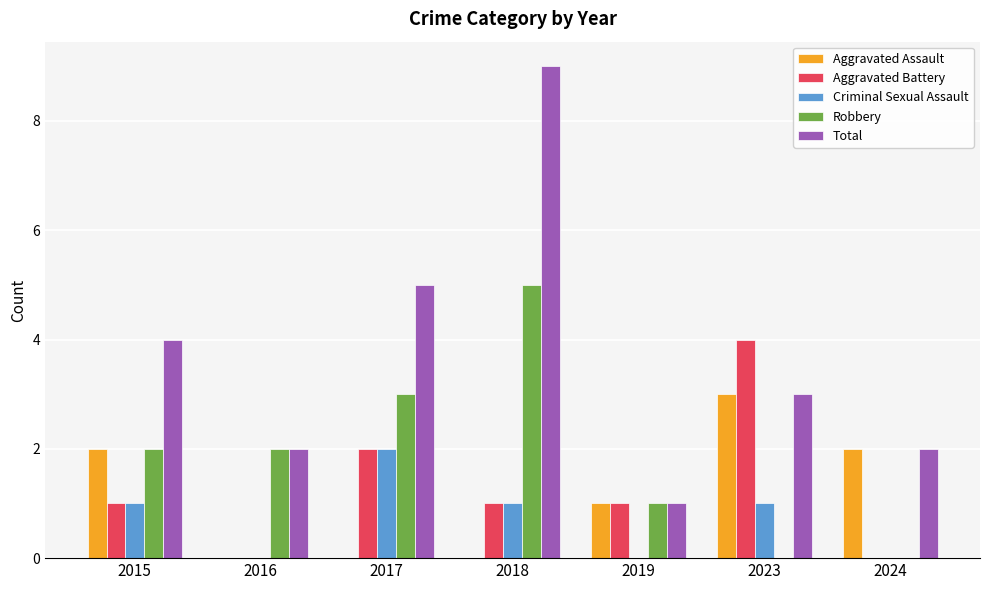

Reading left to right, transcribe all the data shown in this chart.

Aggravated Assault: 2015=2	2016=0	2017=0	2018=0	2019=1	2023=3	2024=2
Aggravated Battery: 2015=1	2016=0	2017=2	2018=1	2019=1	2023=4	2024=0
Criminal Sexual Assault: 2015=1	2016=0	2017=2	2018=1	2019=0	2023=1	2024=0
Robbery: 2015=2	2016=2	2017=3	2018=5	2019=1	2023=0	2024=0
Total: 2015=4	2016=2	2017=5	2018=9	2019=1	2023=3	2024=2